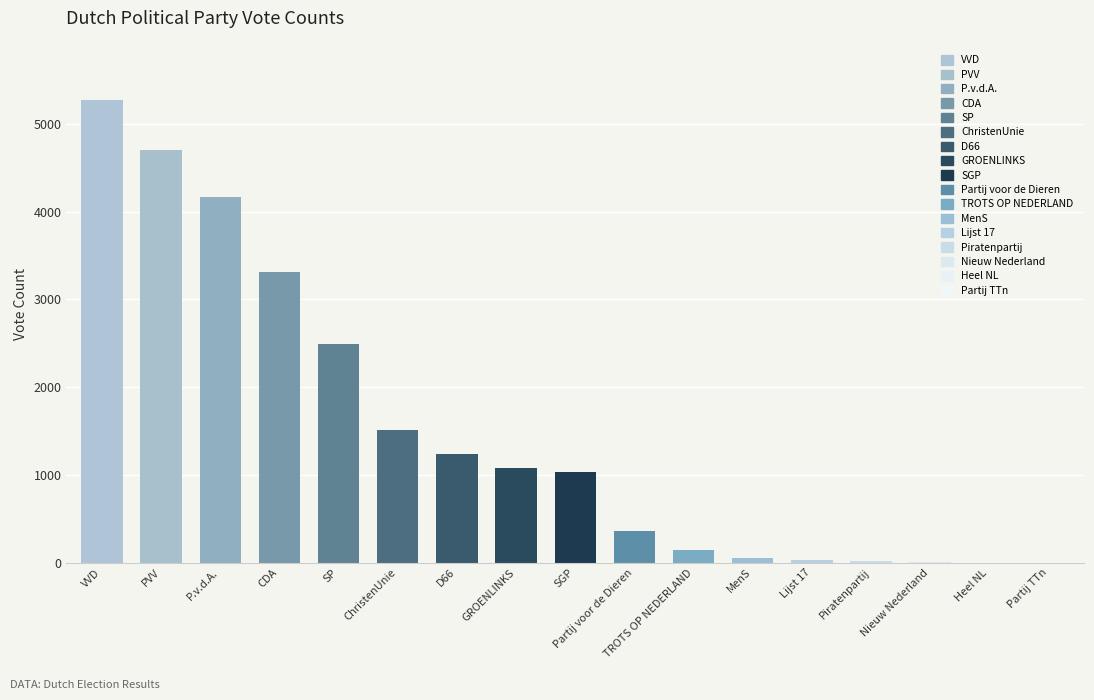

Between SP and CDA, which is larger?

CDA